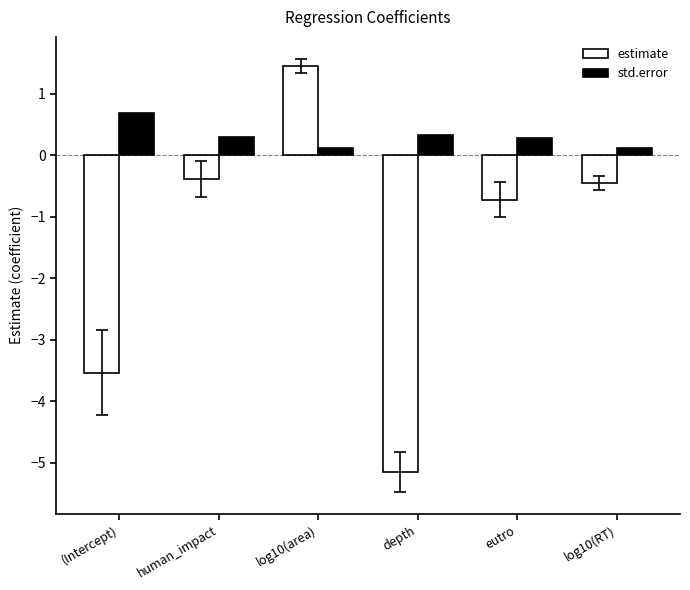

The std.error series shows 0.3 at (Intercept). True or false?

False